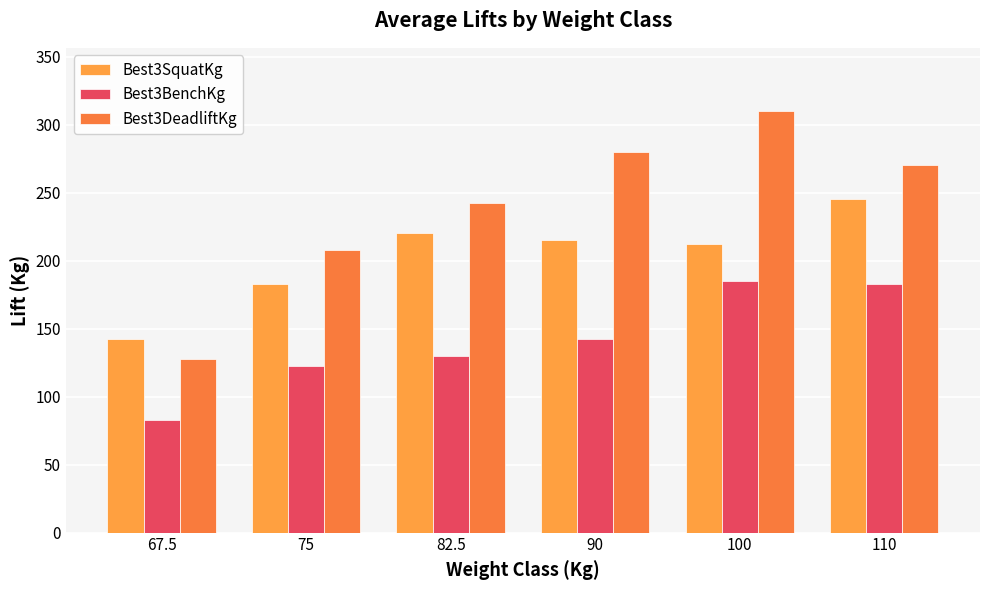

What position from the left is 75?

2